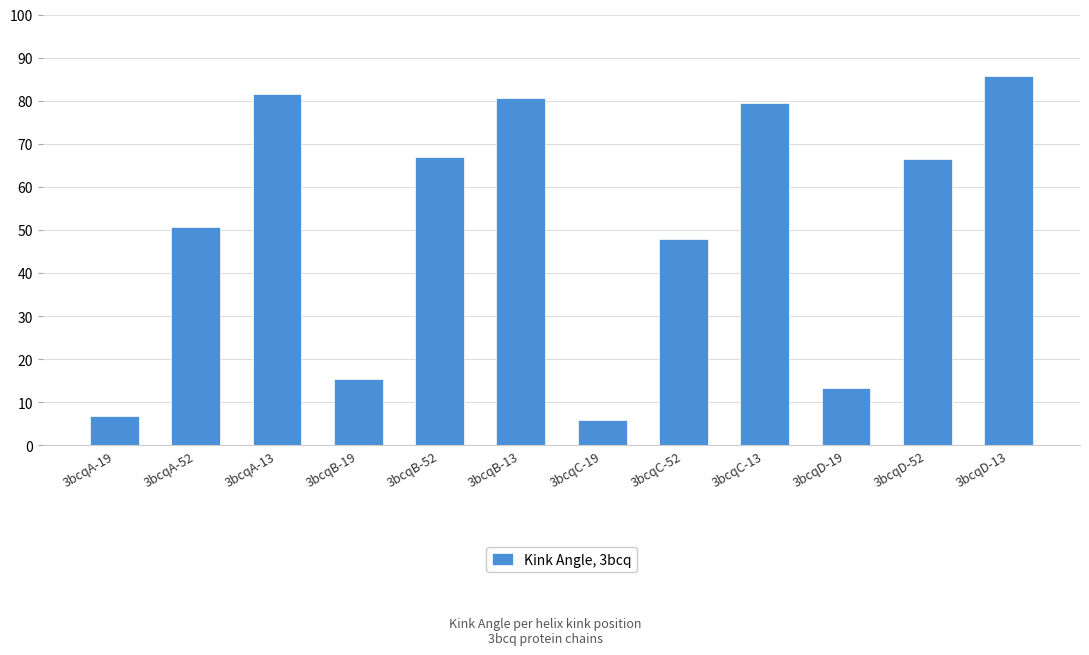

True or false: the data shows 16.7 at 3bcqA-52.

False